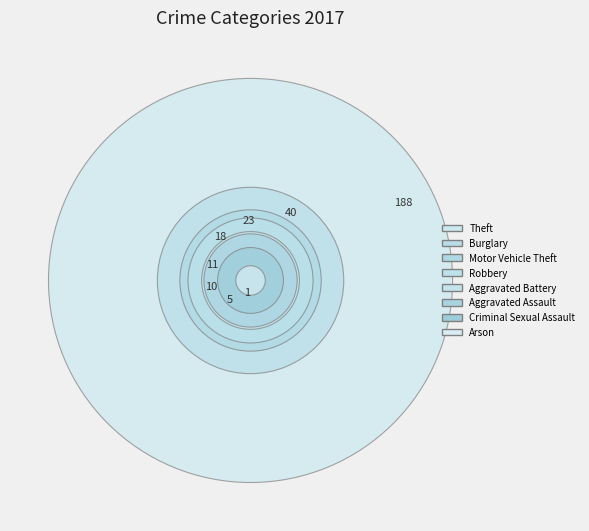

To the nearest percent, what is the difference between the Aggravated Assault and Criminal Sexual Assault slice percentages?

2%